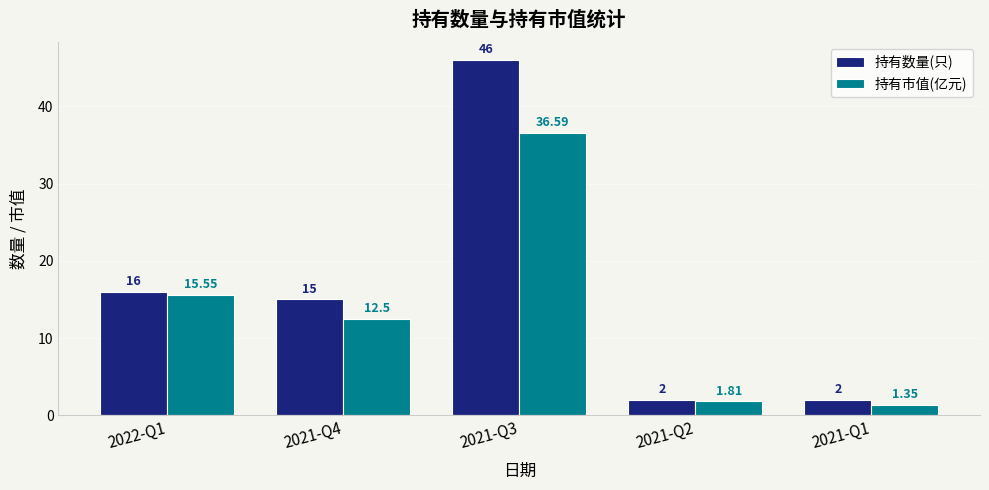

What is the maximum value shown in the chart?

46.0